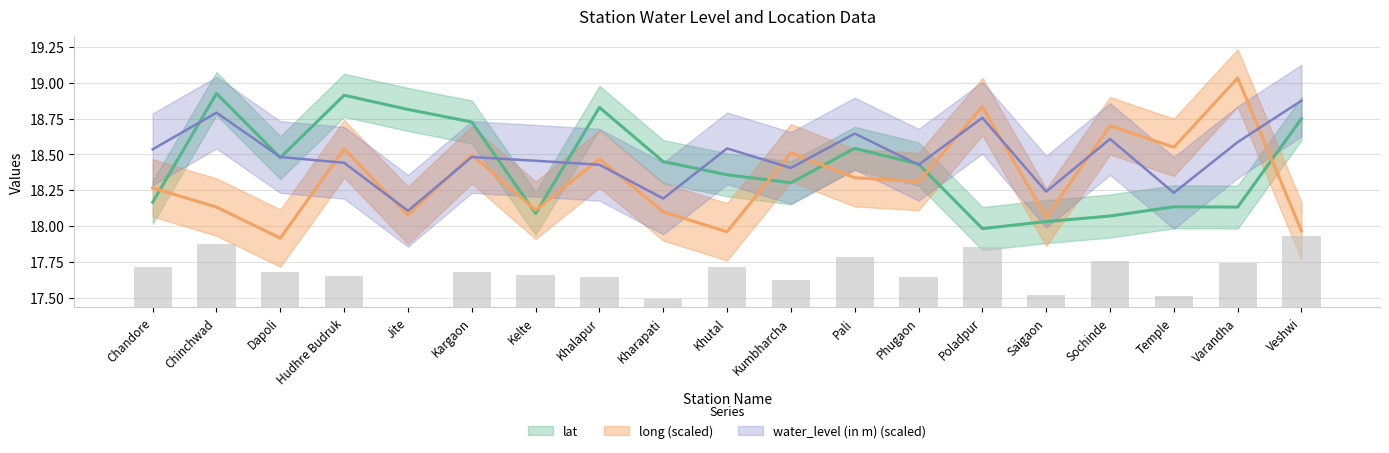

What is the label of the 4th bar from the right?

Sochinde